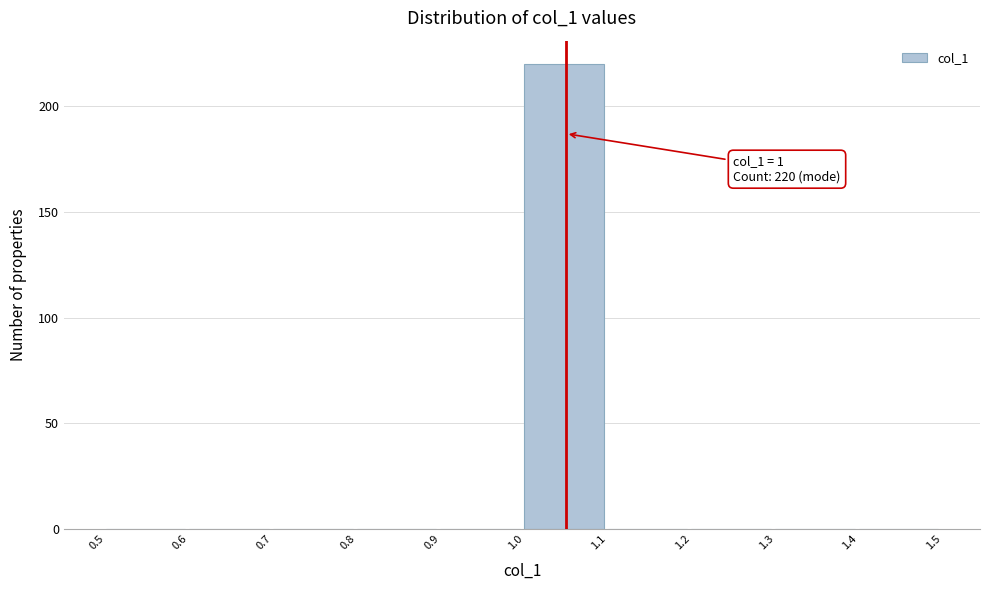

Which range on the x-axis has the tallest bar?

1.0 to 1.1